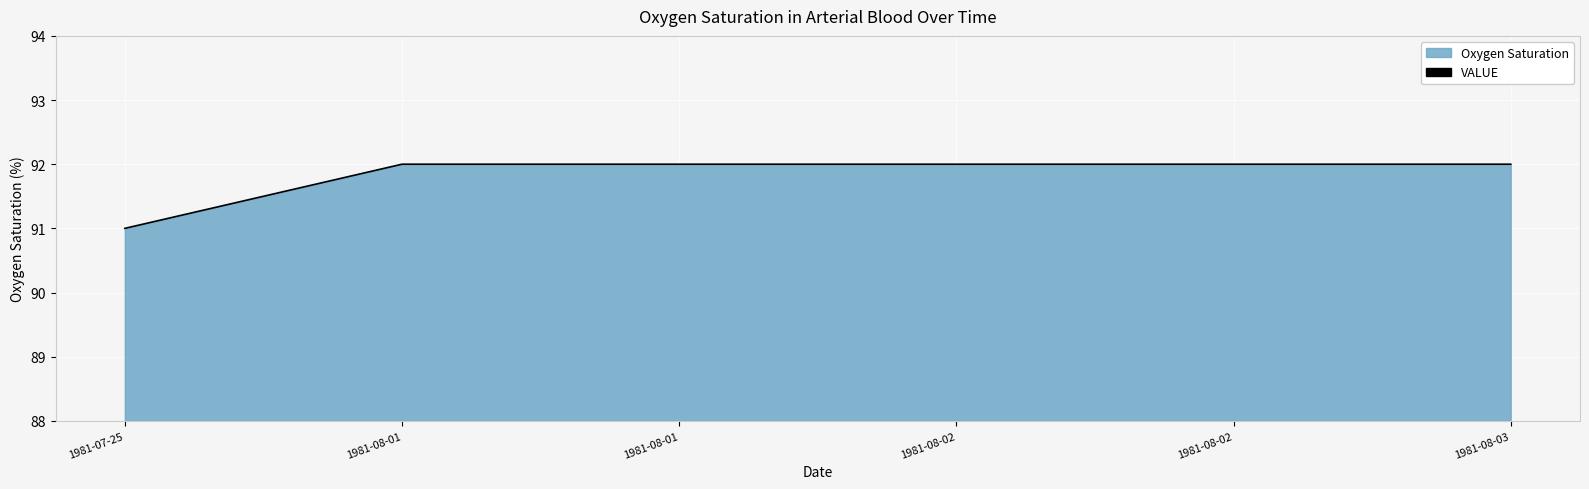

What is the label of the 6th point from the right?

1981-07-25